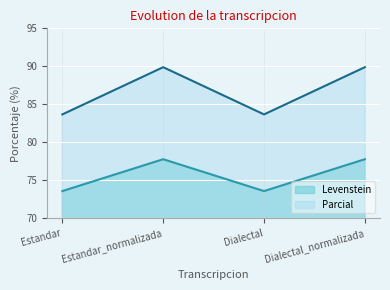

What is the greatest value displayed?

89.9